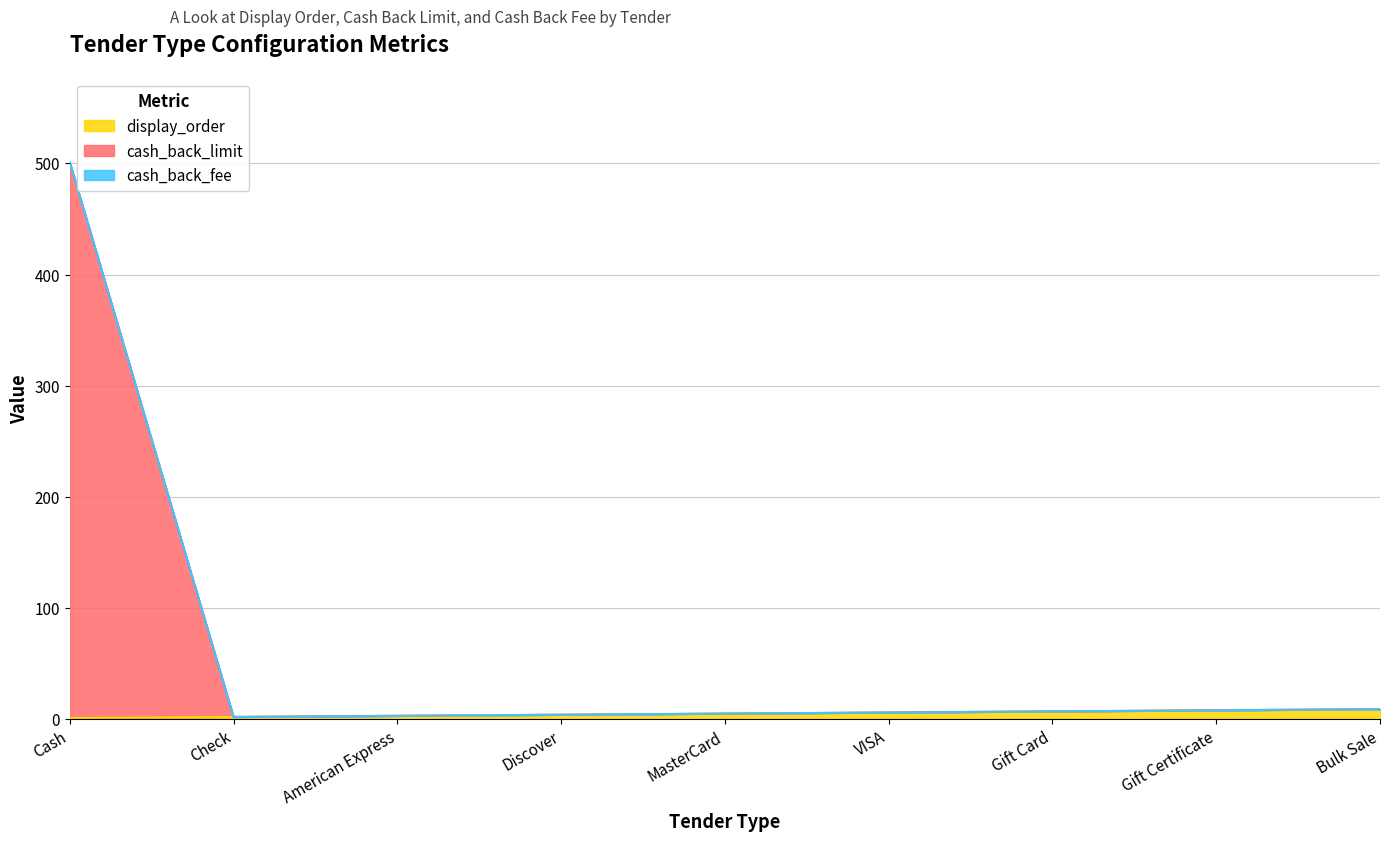

Where is display_order nearest to the value 5?

MasterCard